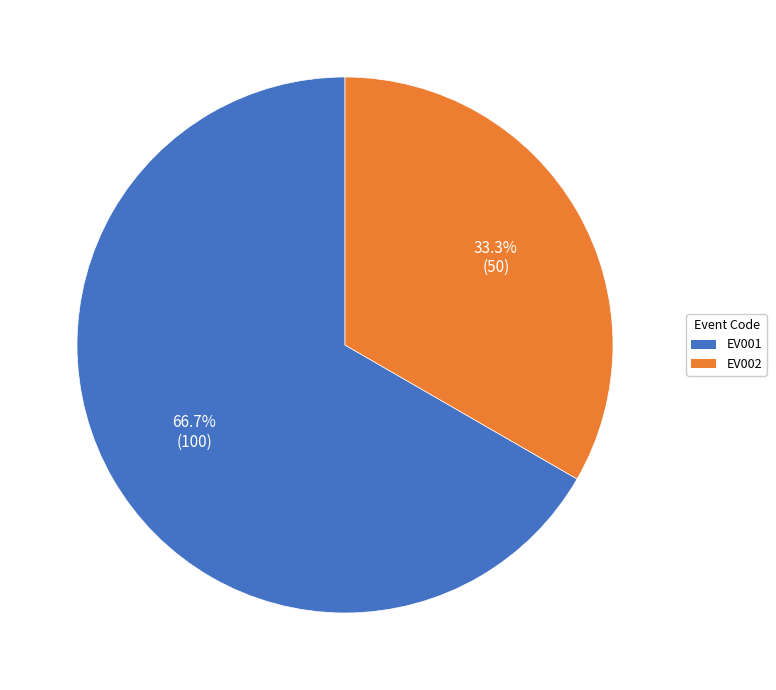

Which has a higher value, EV001 or EV002?

EV001